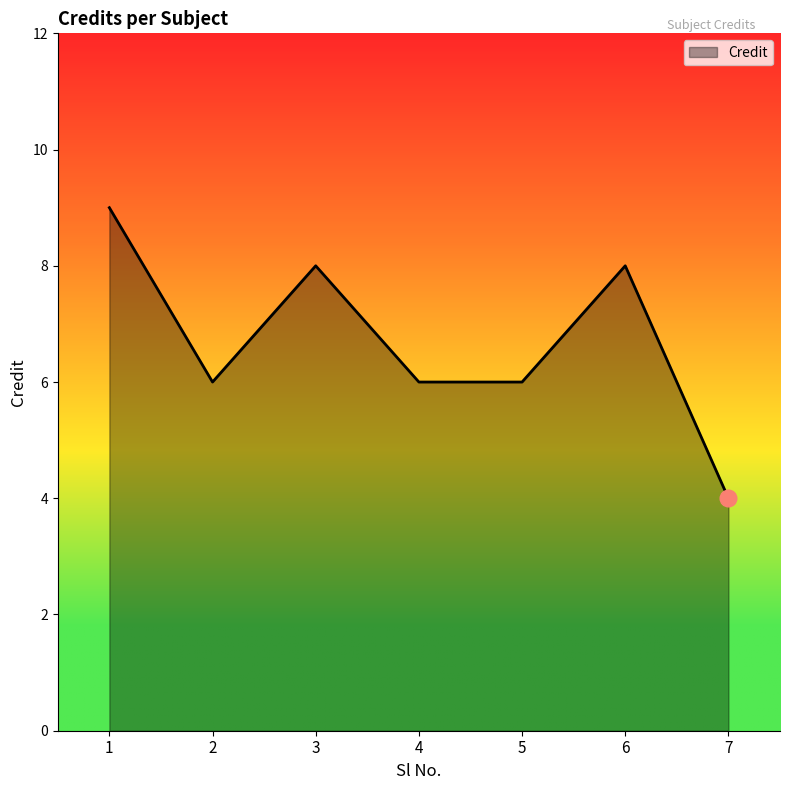

The value at 4 is 6. True or false?

True